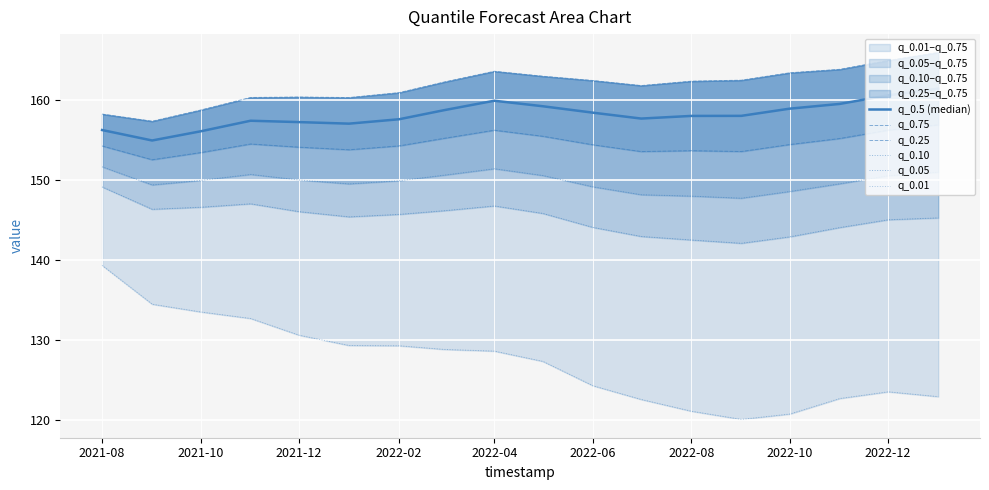

How many data points in q_0.75 are less than 162?

8